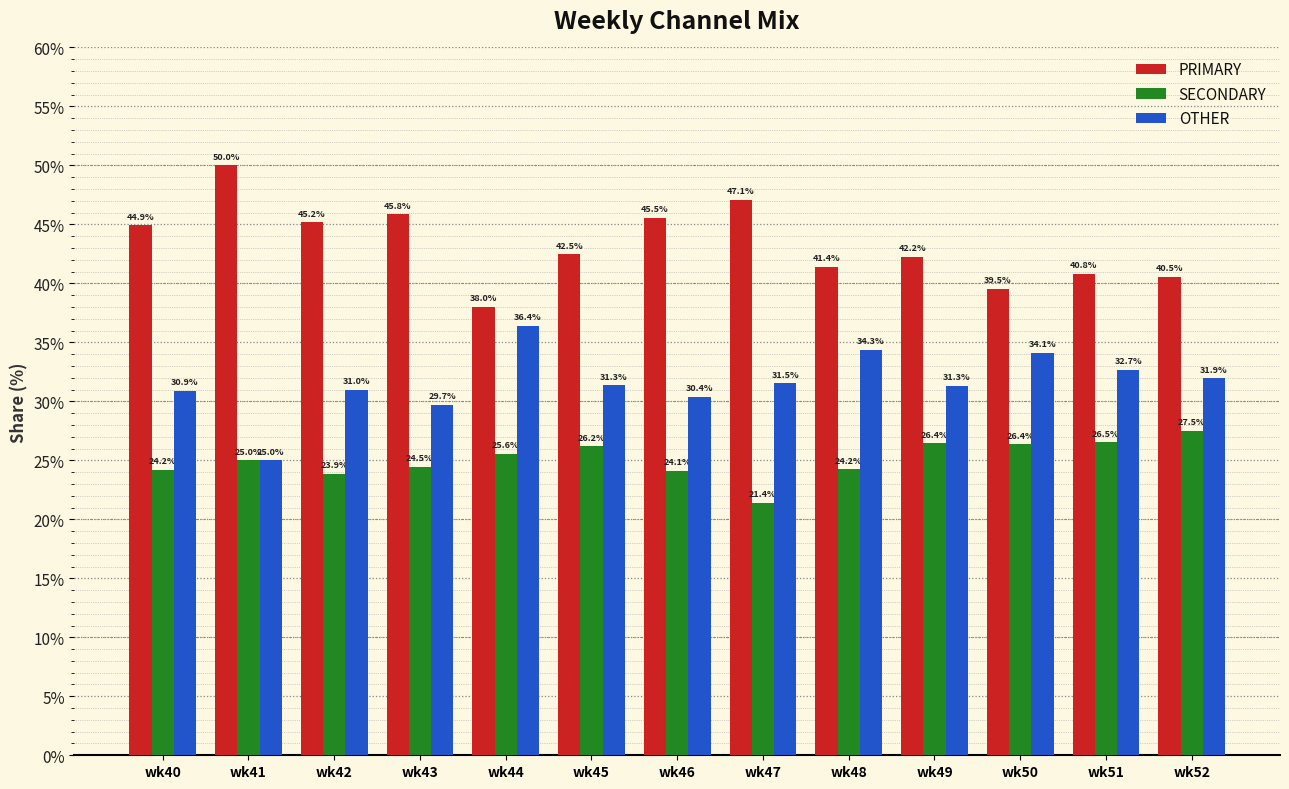

Where does the PRIMARY series first go above 42?

wk40